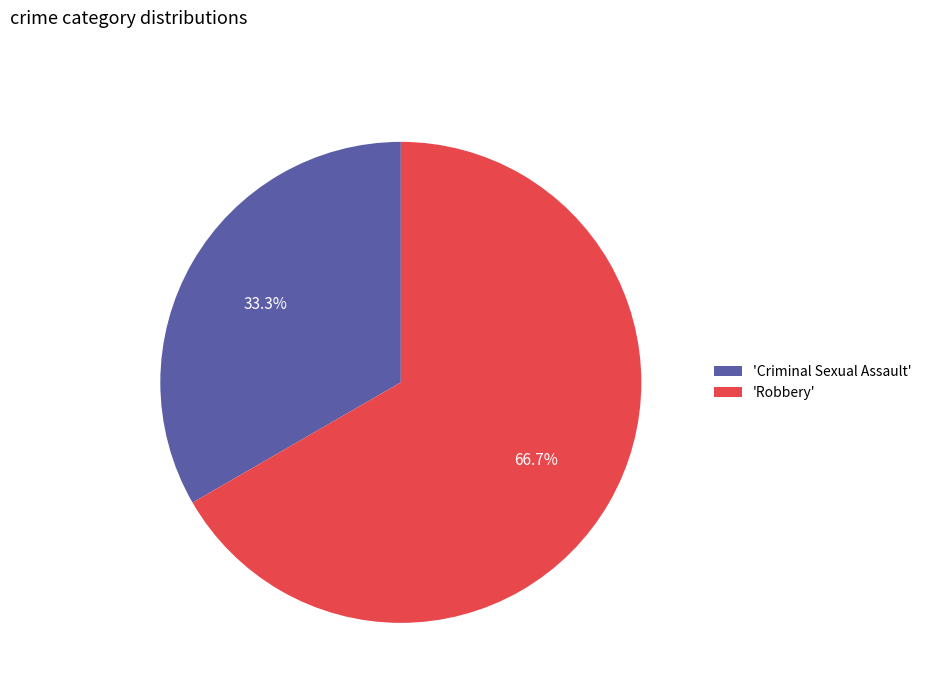

Which slice is the largest?

'Robbery'